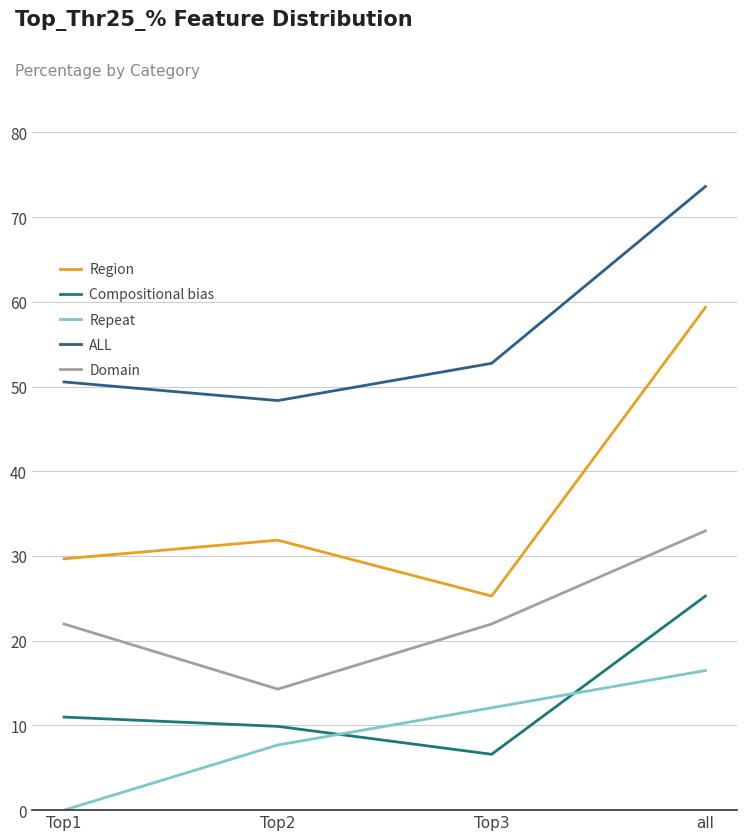

Which has a higher value, Top2 or Top1?

Top2